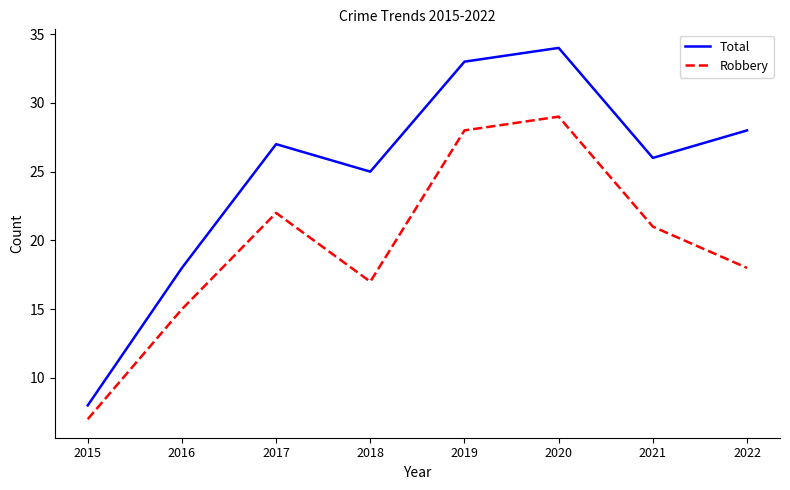

Between 2015 and 2019, which series saw the biggest shift?

Total